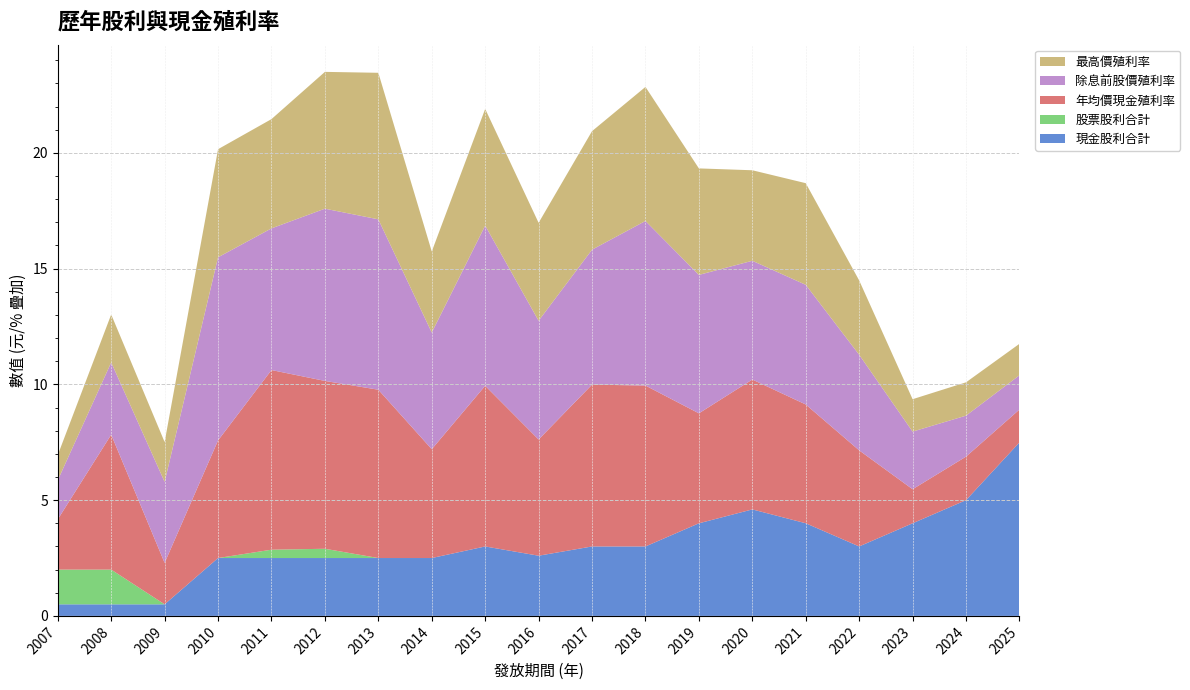

Reading left to right, list all the values displayed in this chart.

現金股利合計: 2007=0.5	2008=0.5	2009=0.5	2010=2.5	2011=2.5	2012=2.5	2013=2.5	2014=2.5	2015=3.0	2016=2.6	2017=3.0	2018=3.0	2019=4.0	2020=4.6	2021=4.0	2022=3.0	2023=4.0	2024=5.0	2025=7.5
股票股利合計: 2007=1.5	2008=1.5	2009=0.0	2010=0.0	2011=0.4	2012=0.4	2013=0.0	2014=0.0	2015=0.0	2016=0.0	2017=0.0	2018=0.0	2019=0.0	2020=0.0	2021=0.0	2022=0.0	2023=0.0	2024=0.0	2025=0.0
年均價現金殖利率: 2007=2.2	2008=5.8	2009=1.8	2010=5.1	2011=7.8	2012=7.2	2013=7.3	2014=4.7	2015=6.9	2016=5.0	2017=7.0	2018=7.0	2019=4.8	2020=5.6	2021=5.1	2022=4.2	2023=1.5	2024=1.9	2025=1.4
除息前股價殖利率: 2007=1.7	2008=3.1	2009=3.5	2010=7.9	2011=6.1	2012=7.4	2013=7.4	2014=5.0	2015=6.9	2016=5.1	2017=5.8	2018=7.1	2019=6.0	2020=5.1	2021=5.2	2022=4.1	2023=2.5	2024=1.8	2025=1.5
最高價殖利率: 2007=1.1	2008=2.1	2009=1.7	2010=4.7	2011=4.7	2012=5.9	2013=6.3	2014=3.5	2015=5.0	2016=4.2	2017=5.1	2018=5.8	2019=4.6	2020=3.9	2021=4.4	2022=3.2	2023=1.4	2024=1.4	2025=1.4